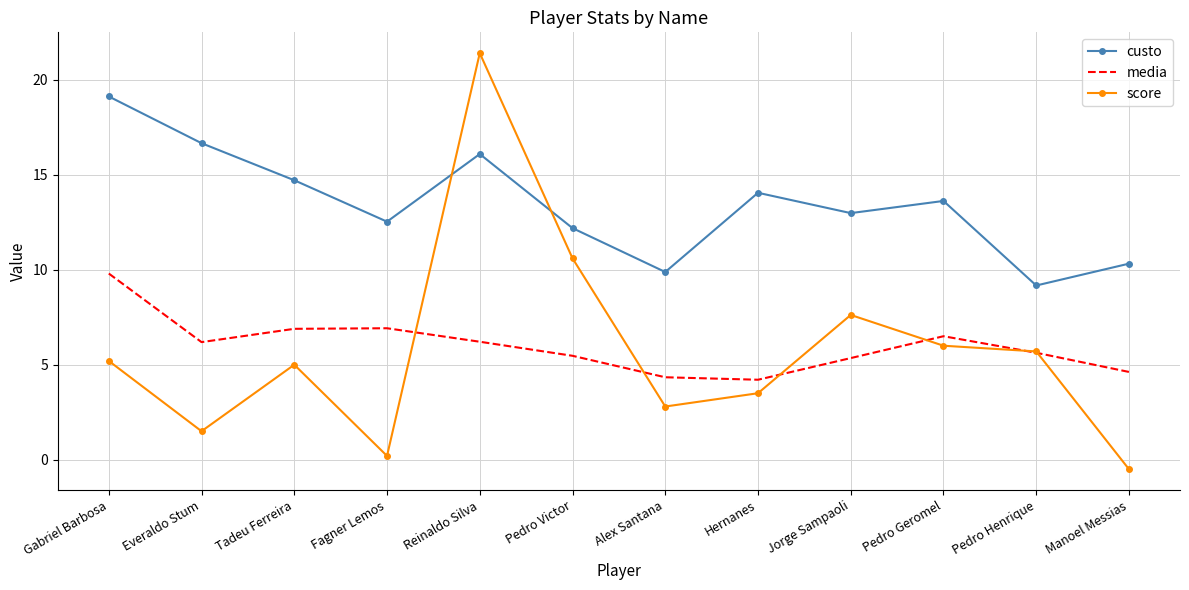

True or false: custo and score cross at least once.

True